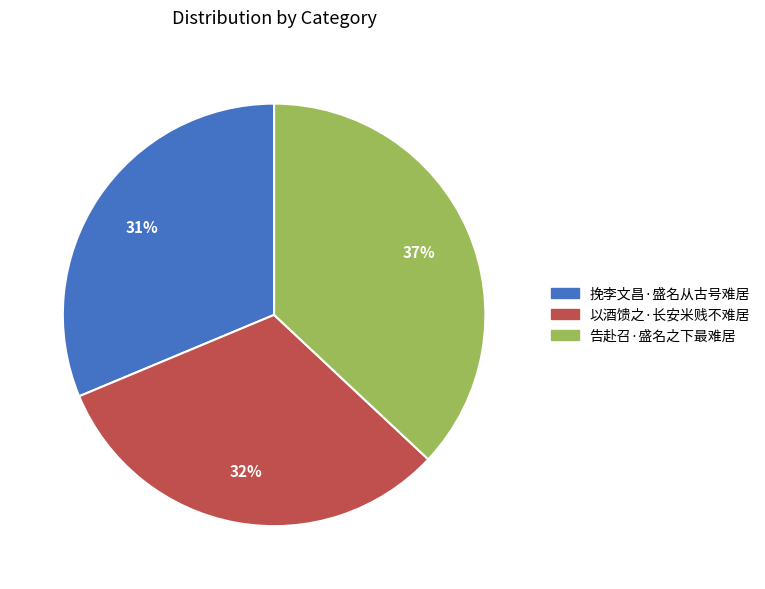

To the nearest percent, what portion does 挽李文昌·盛名从古号难居 represent?

31%